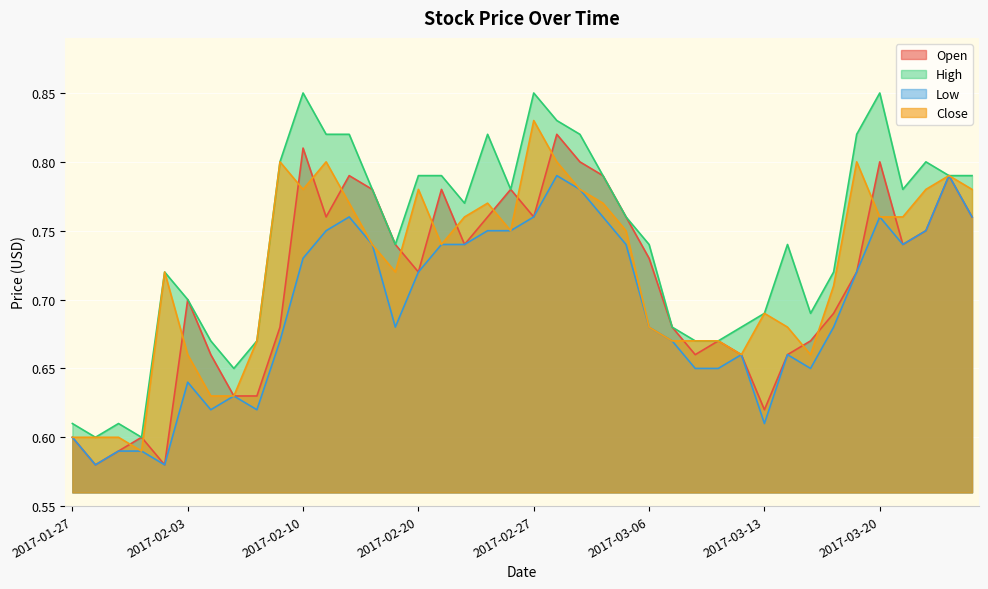

What are all the series names shown in the legend?

Open, High, Low, Close